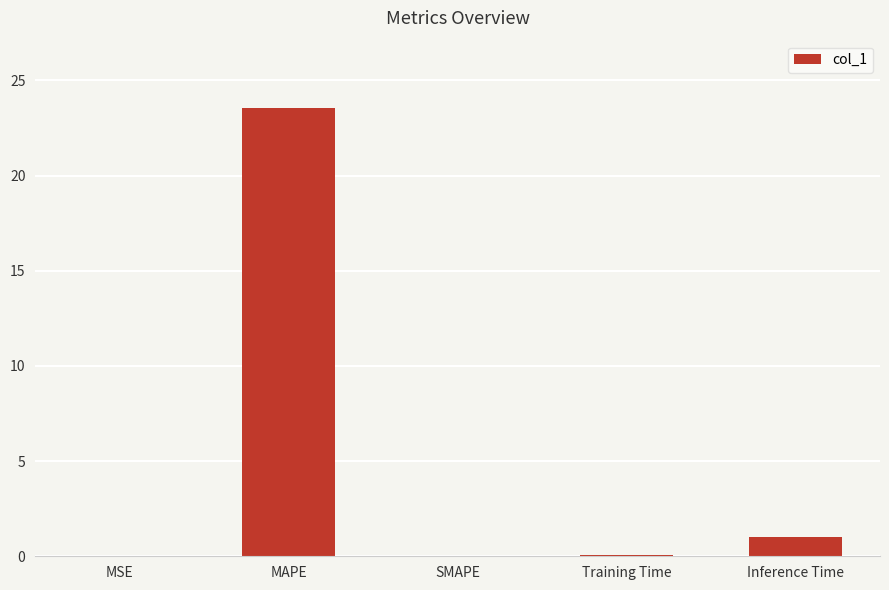

True or false: the data shows 23.6 at MAPE.

True